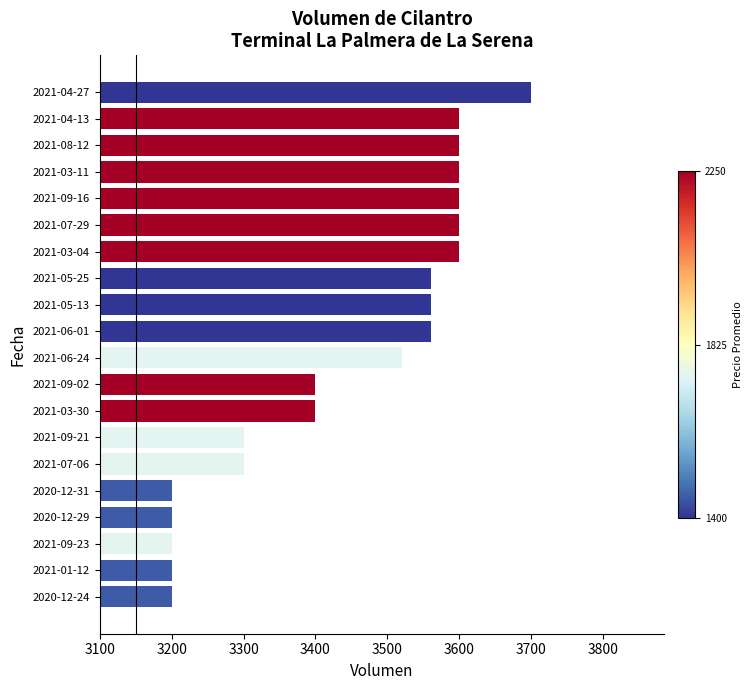

What is the average value?

3445